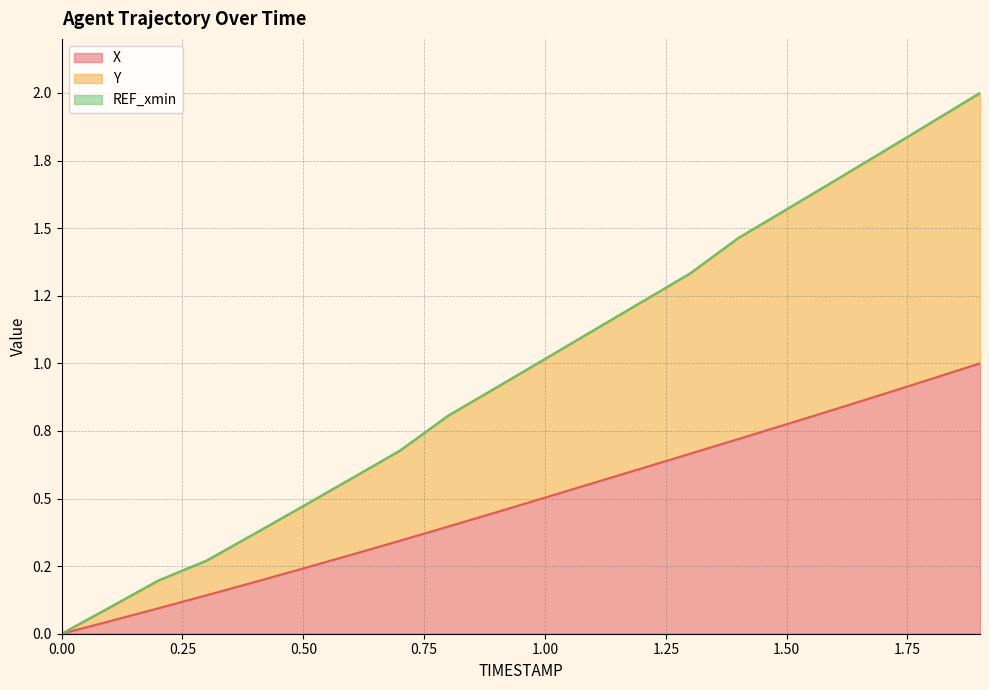

What is the approximate value of X at 1.1?

0.6